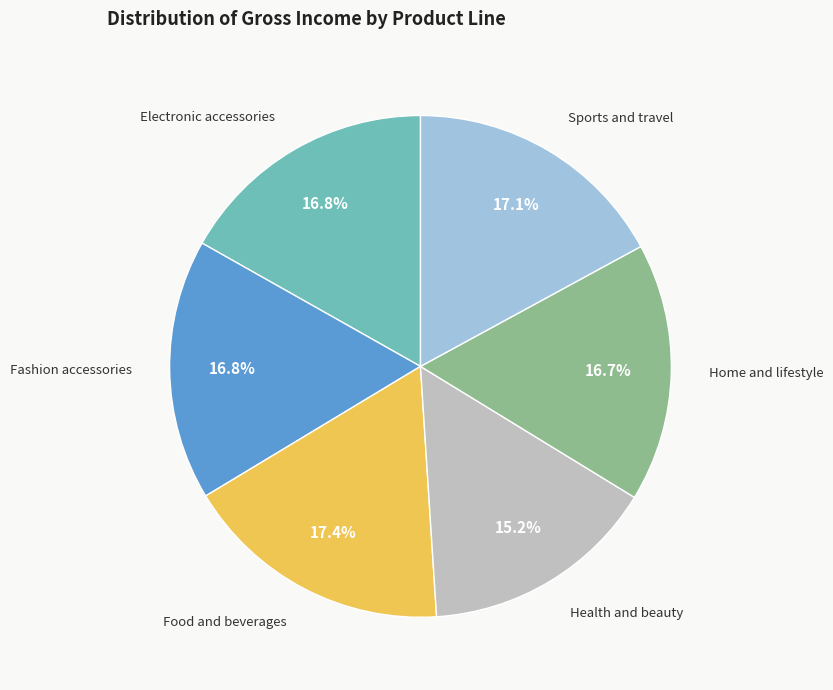

Count the number of slices in the pie.

6